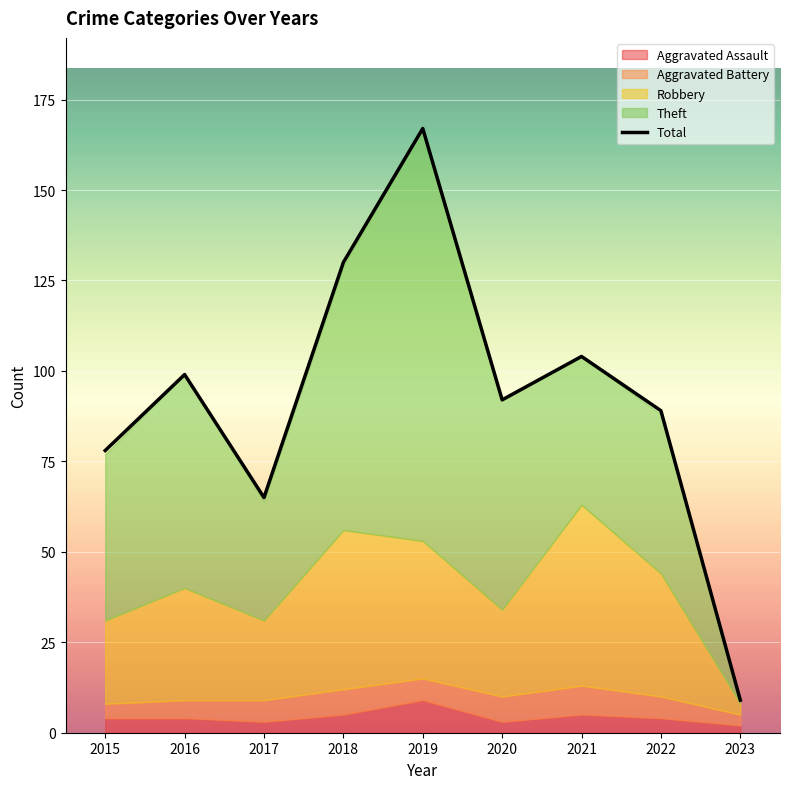

Is it true that the value at 2020 is 34?

False